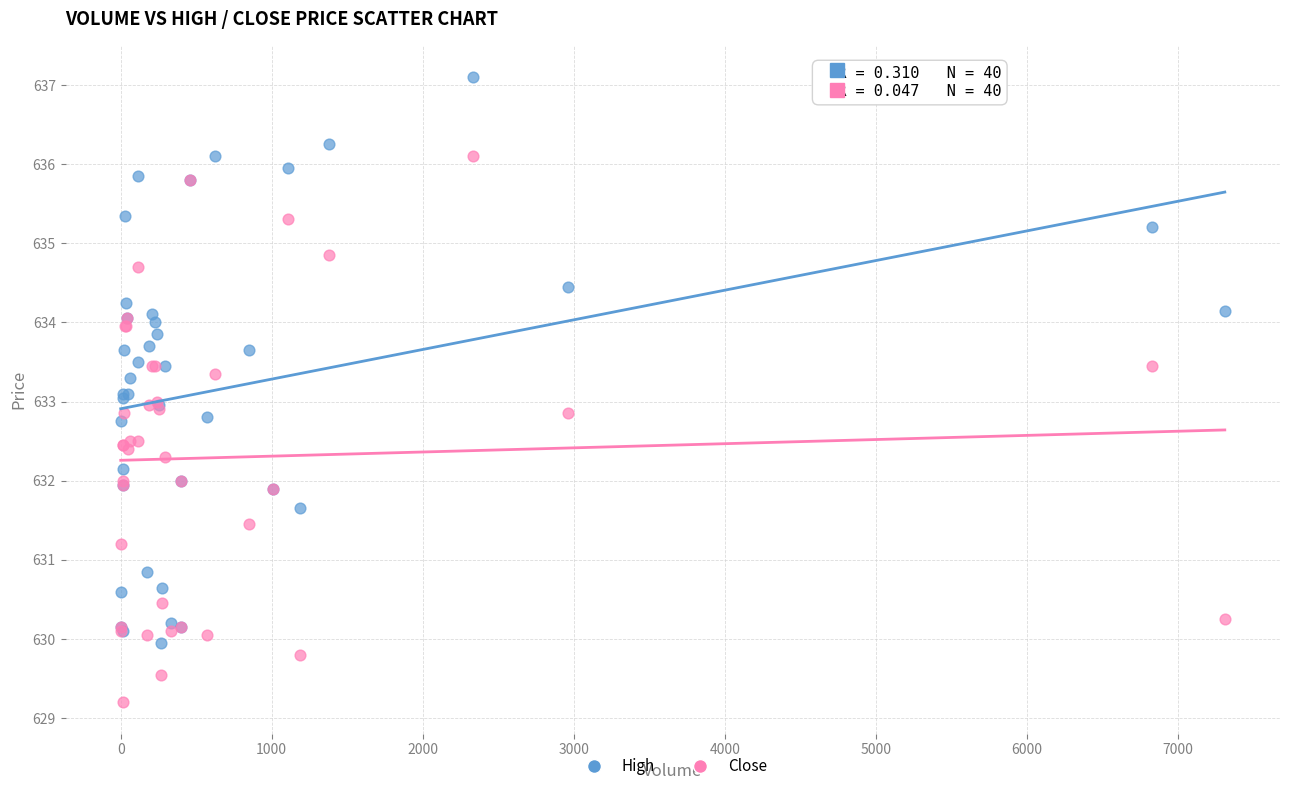

Which series contains the highest Y value?

High